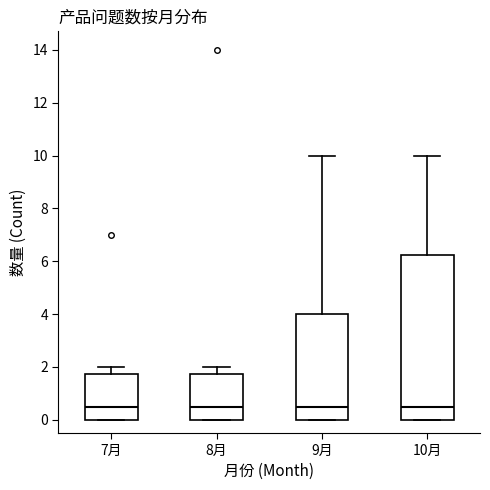

Reading left to right, transcribe this box plot: for each box, give where its median line is, the range the box spans, and where its two whiskers end, as read against the y-axis. The values are not printed on the chart, so give them approximately, as read against the axis.

7月: median 0.6, box 0.0 to 1.8, whiskers 0.0 to 2.0
8月: median 0.6, box 0.0 to 1.8, whiskers 0.0 to 2.0
9月: median 0.6, box 0.0 to 4.0, whiskers 0.0 to 10.0
10月: median 0.6, box 0.0 to 6.2, whiskers 0.0 to 10.0